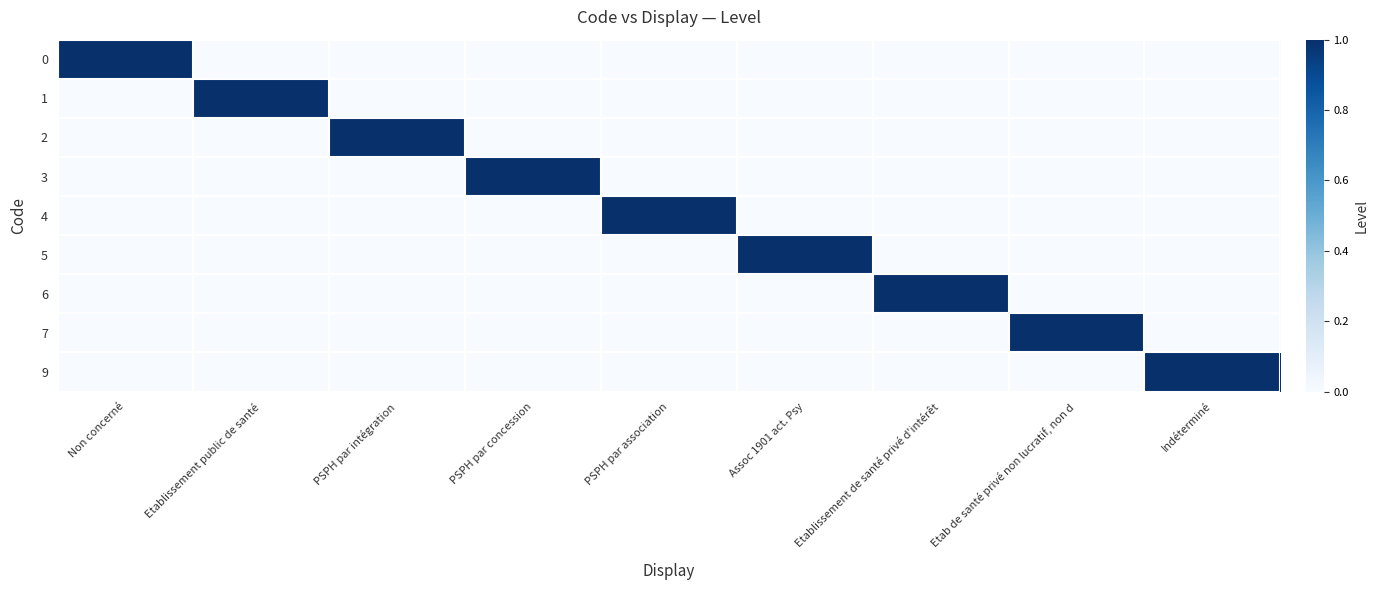

Which has a higher value, PSPH par association or Indéterminé?

PSPH par association